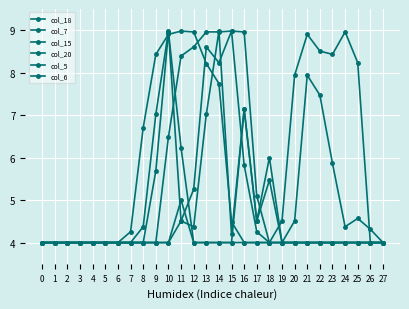

What is the value of the col_15 point at the 5th from the left?

4.0